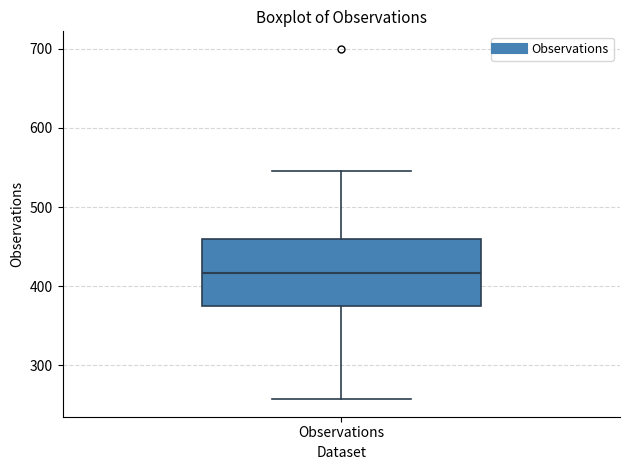

Transcribe this box plot: give where the median line is, the range the box spans, and where the two whiskers end, as read against the y-axis. The values are not printed on the chart, so give them approximately, as read against the axis.

median 420, box 370 to 460, whiskers 260 to 550